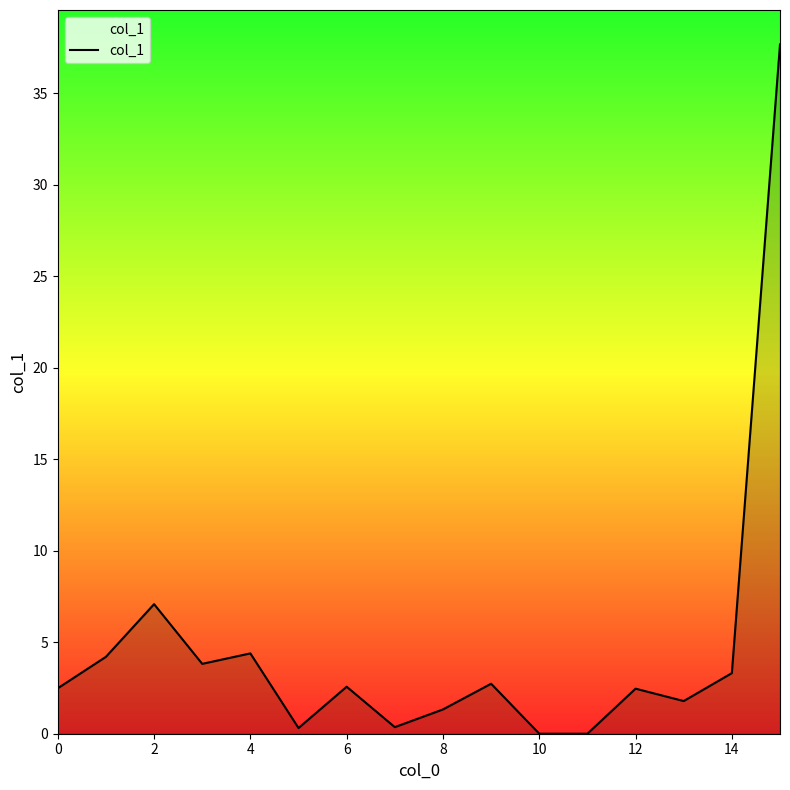

What is the greatest value displayed?

37.7